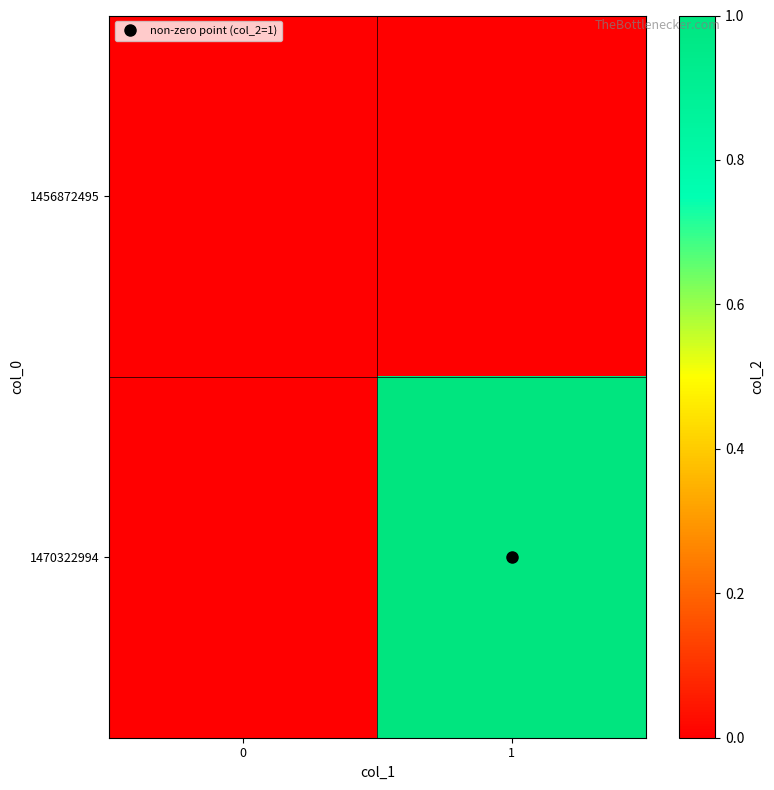

What is the greatest value displayed?

1